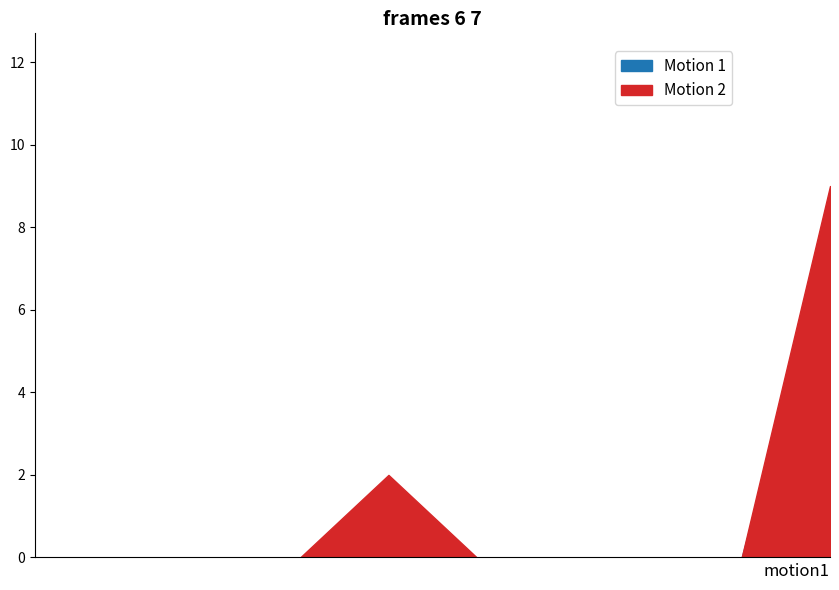

Reading left to right, transcribe all the data shown in this chart.

Motion 1: 0	0	0	0	0	0	0	0	0	8
Motion 2: 0	0	0	0	2	0	0	0	0	9